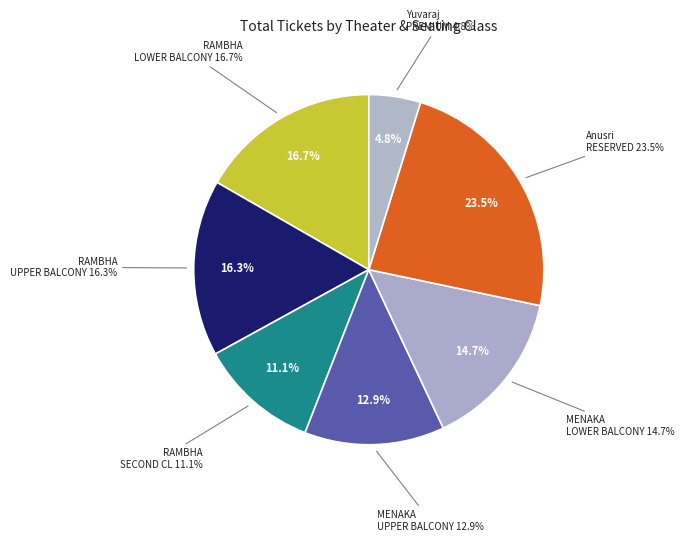

To the nearest percent, what is the difference between the Urvasi Complex
(MENAKA - UPPER BALCONY) and Urvasi Complex
(MENAKA - LOWER BALCONY) slice percentages?

2%